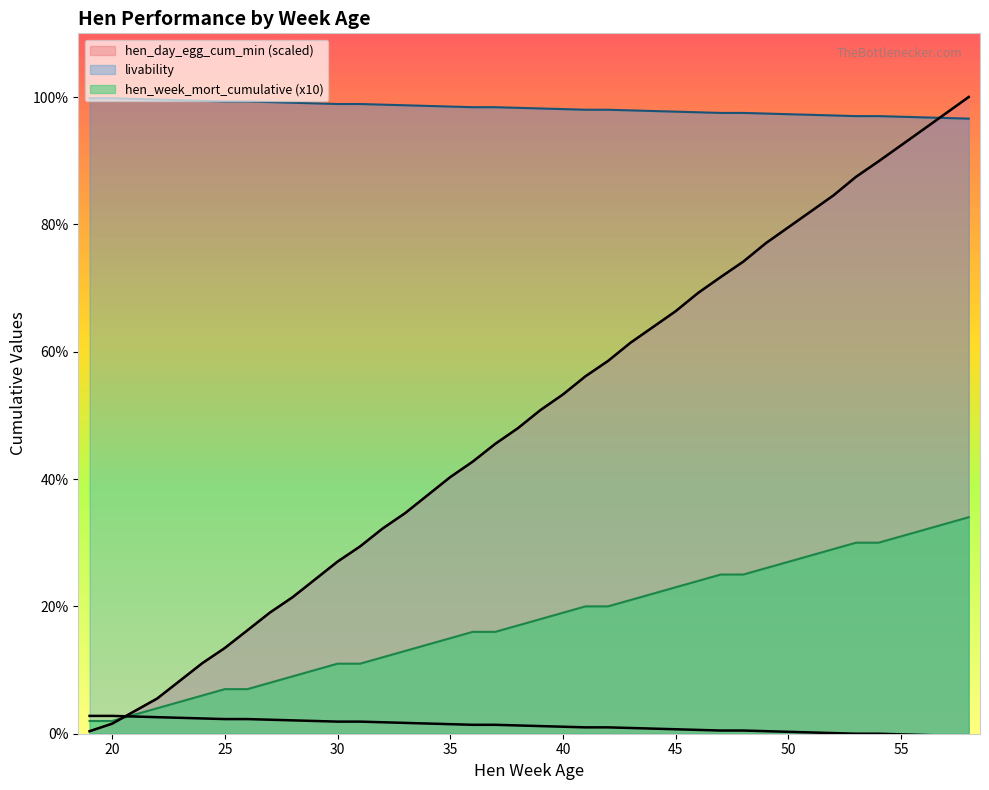

What is the average value of the livability series?

98.2